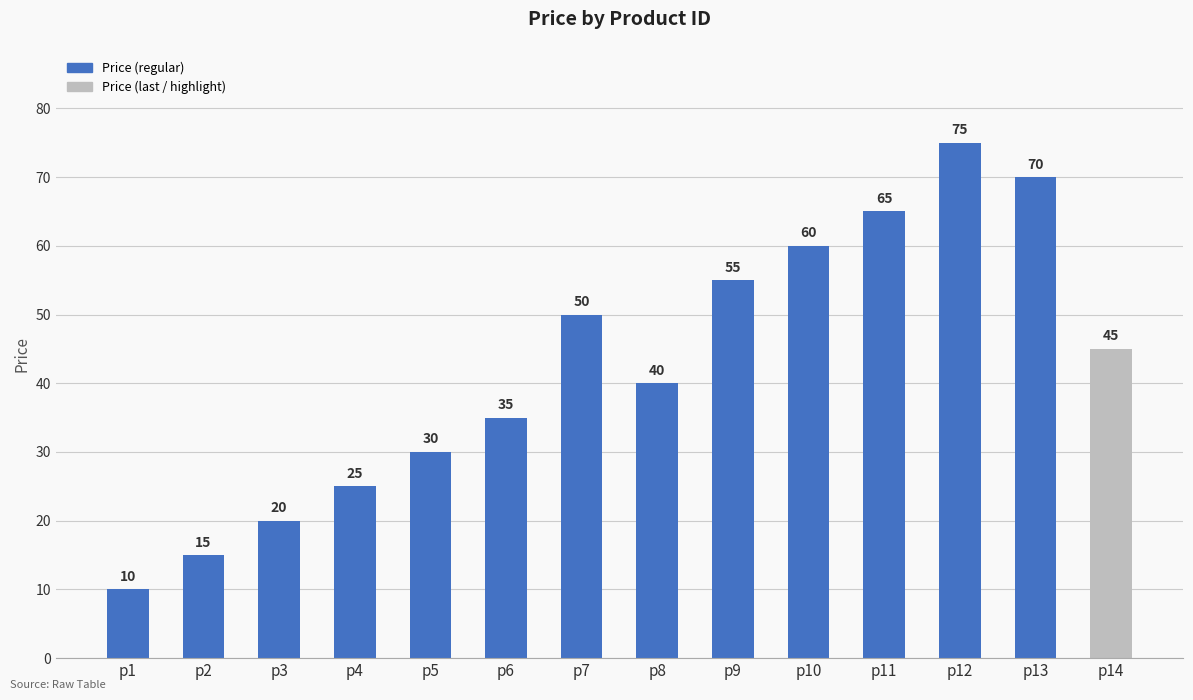

What is the change in value from p9 to p13?

+15